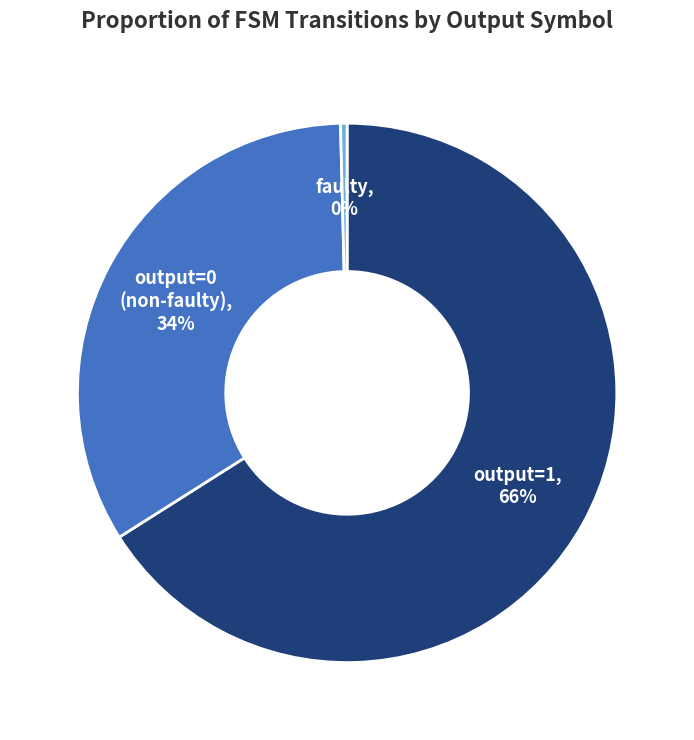

Does any single category account for the majority?

Yes